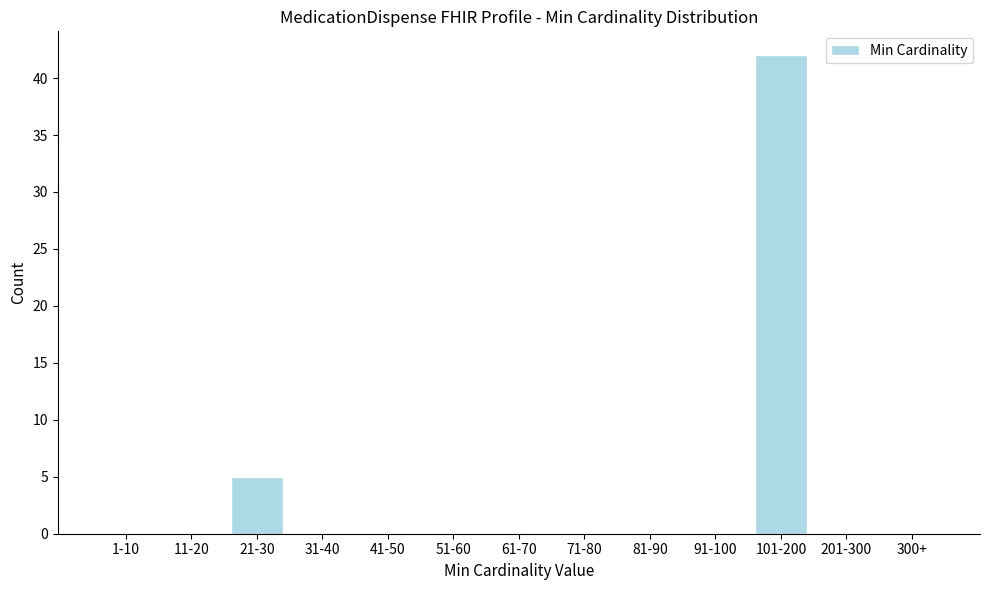

Reading left to right, transcribe all the data shown in this chart.

1-10=0	11-20=0	21-30=5	31-40=0	41-50=0	51-60=0	61-70=0	71-80=0	81-90=0	91-100=0	101-200=42	201-300=0	300+=0